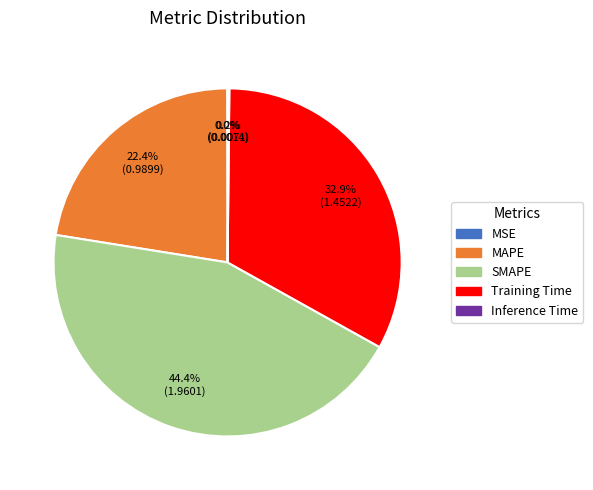

Does any single category account for the majority?

No